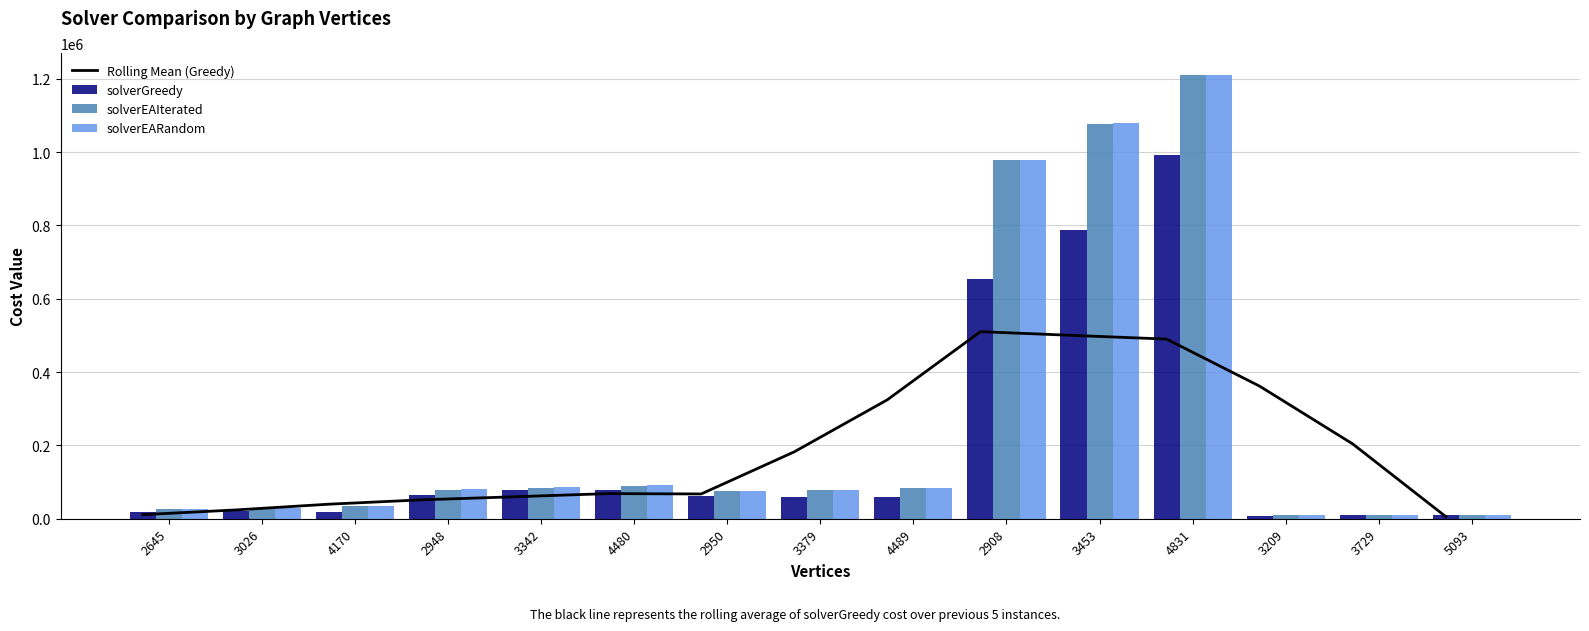

What is the sum of all solverEARandom values?

3885248.1